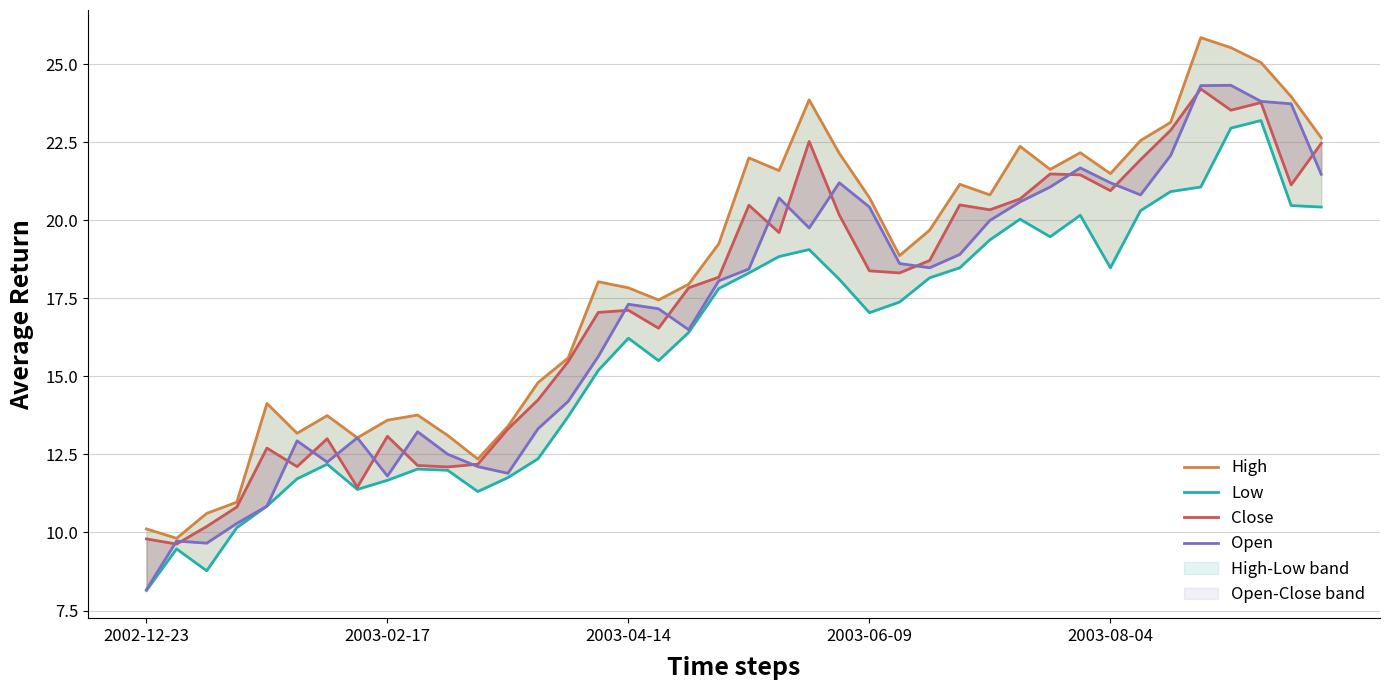

True or false: Low and Close intersect in this chart.

False